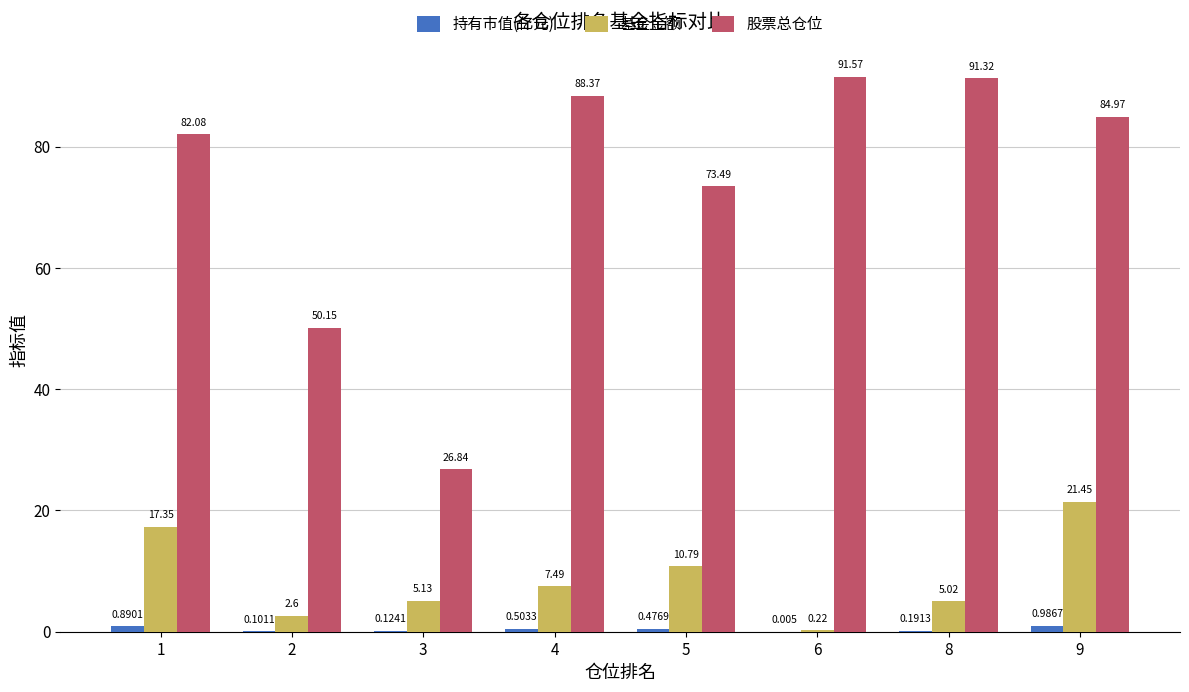

Between 4 and 9, which series saw the biggest shift?

基金金额